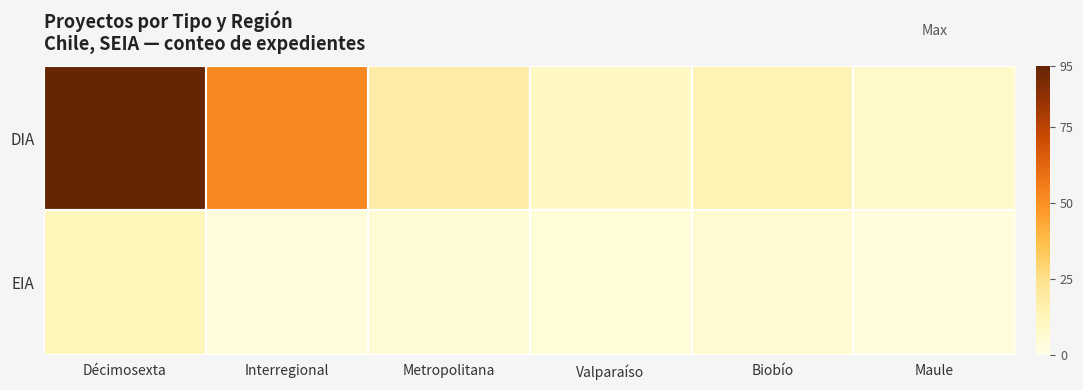

Reading left to right, what are all the values shown in this chart?

DIA: Décimosexta=95	Interregional=52	Metropolitana=18	Valparaíso=10	Biobío=14	Maule=8
EIA: Décimosexta=12	Interregional=3	Metropolitana=5	Valparaíso=4	Biobío=6	Maule=2